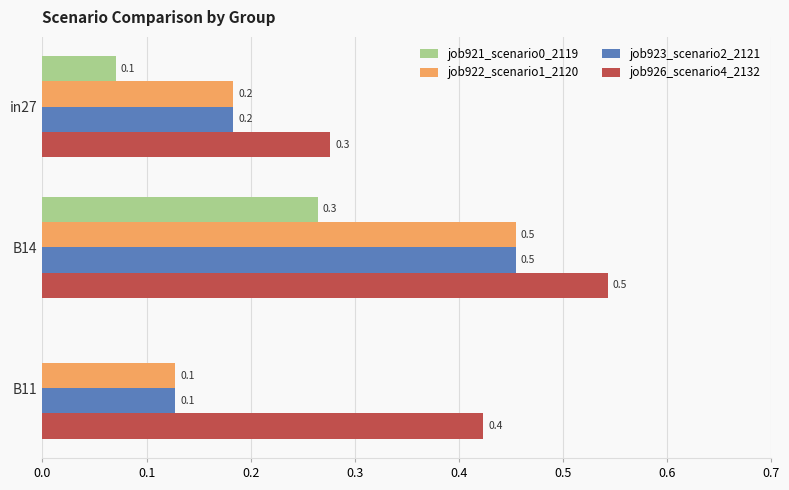

Is it true that job923_scenario2_2121 equals 0.1 at B11?

True